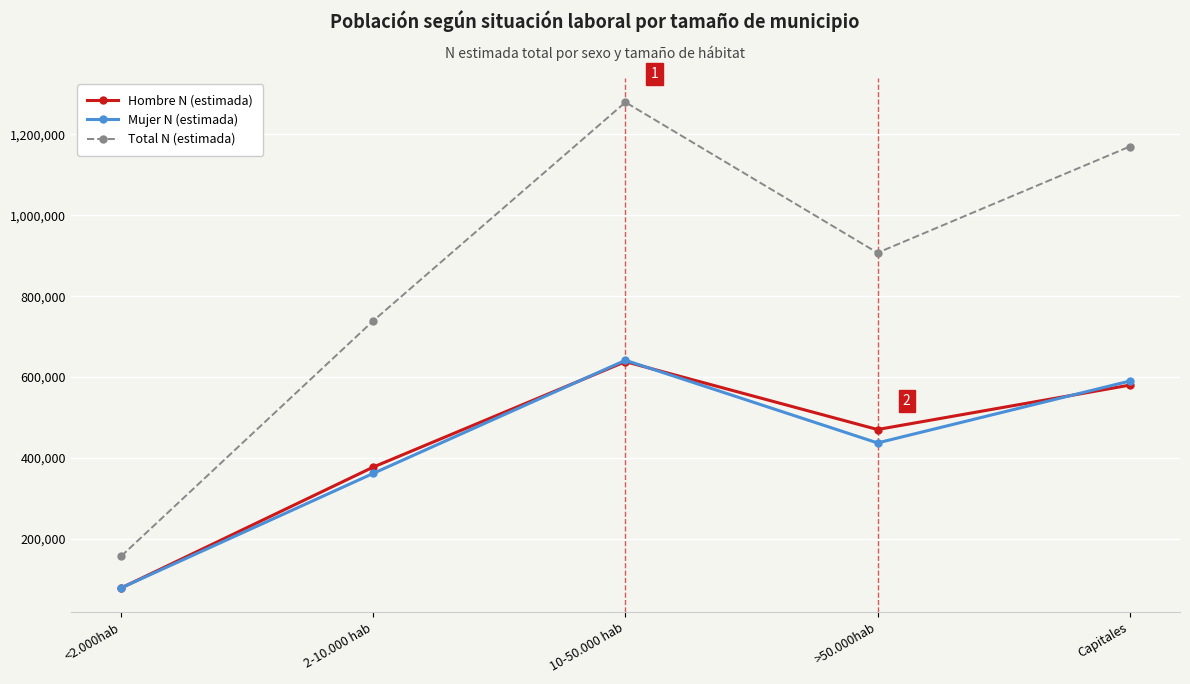

Reading right to left, what are all the values shown in this chart?

Hombre N (estimada): 580000	470275	638155	377489	78469
Mujer N (estimada): 590000	437107	641568	361913	78715
Total N (estimada): 1170000	907383	1279723	739402	157185